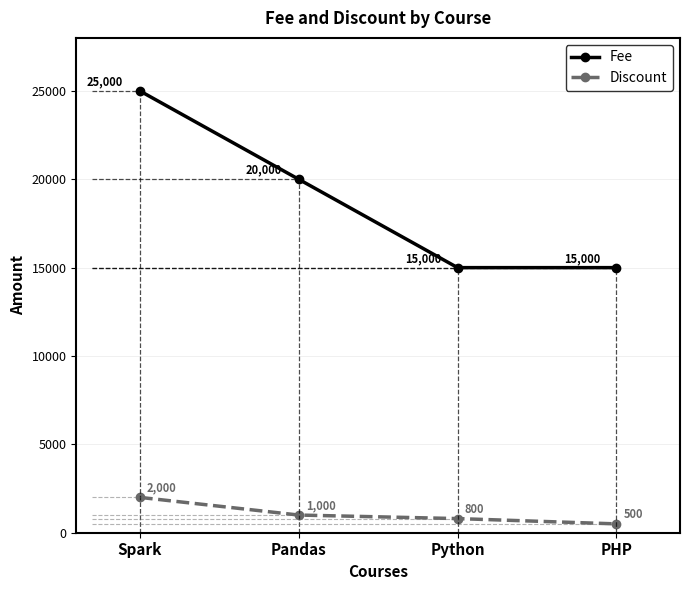

How many data points does each series have?

4